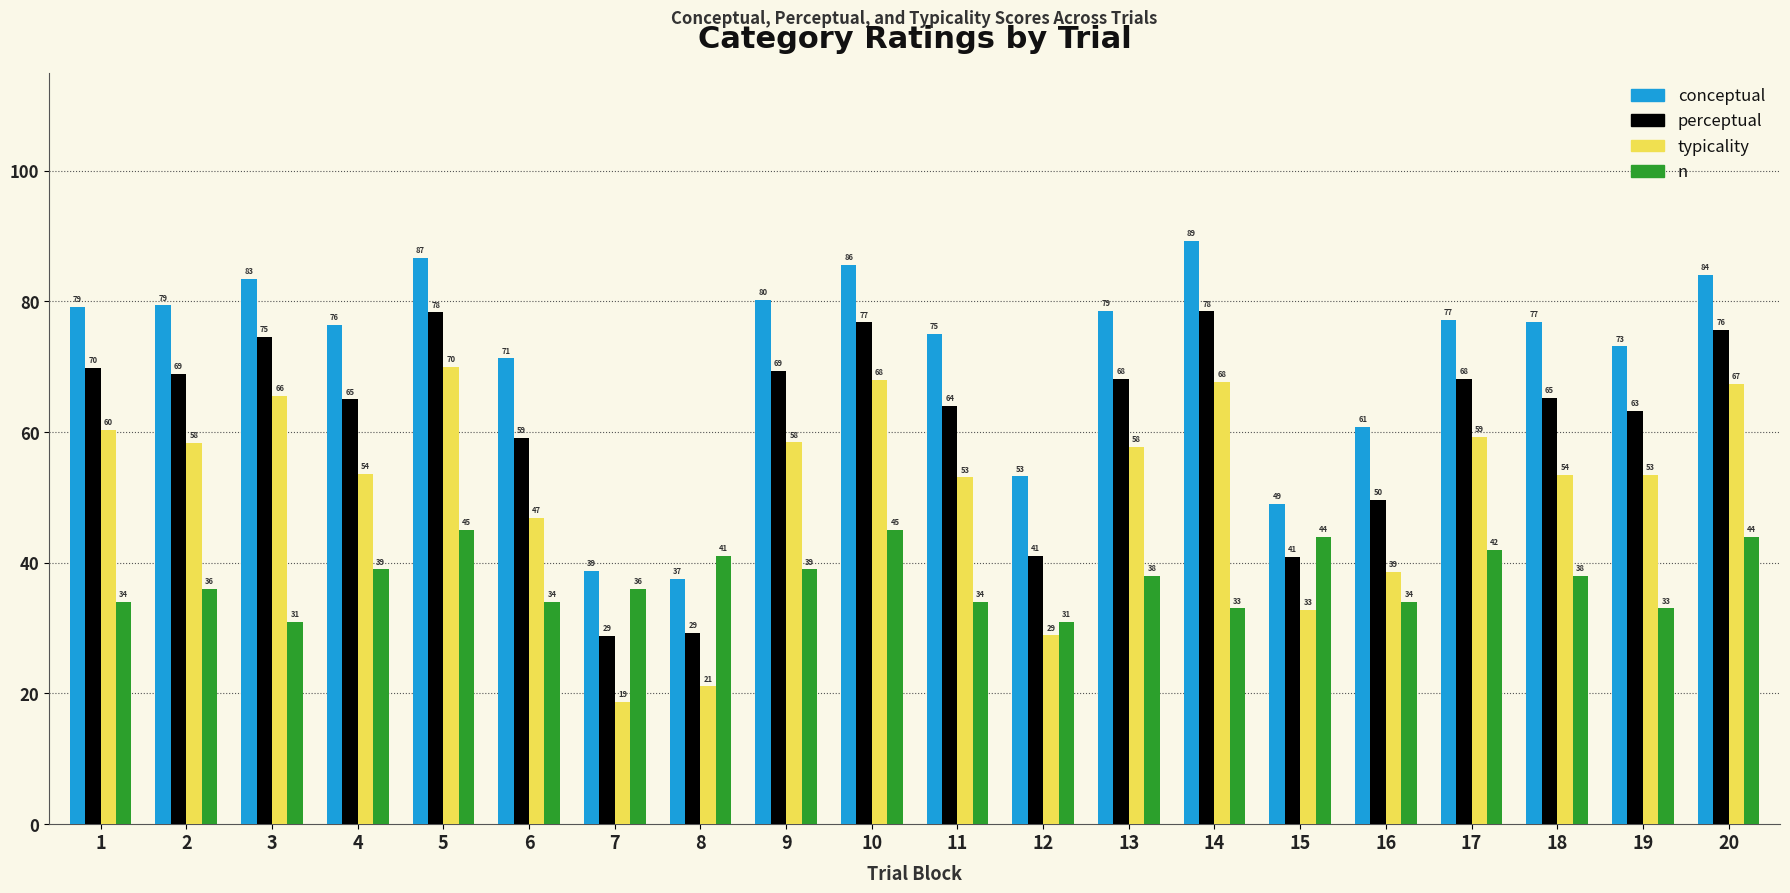

What is the maximum value for n?

45.0